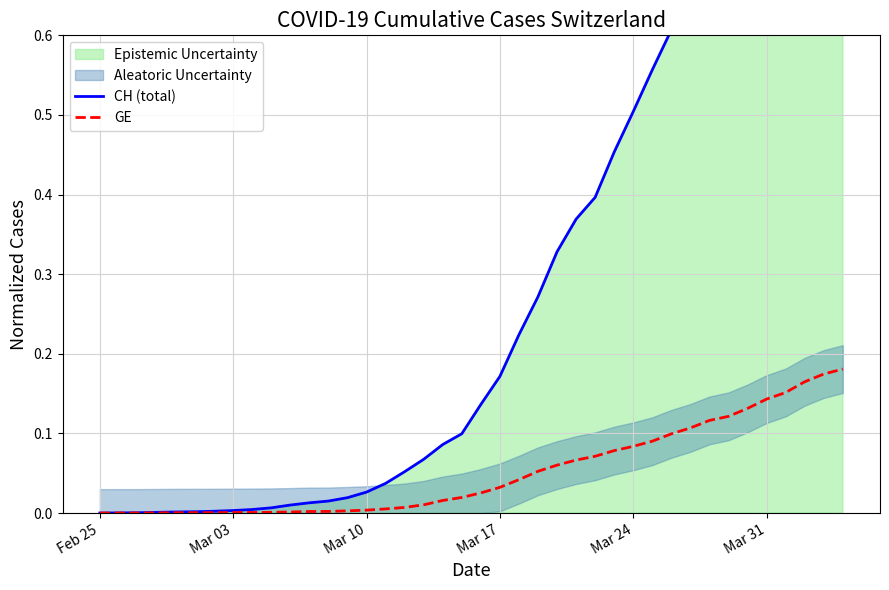

Which series has the widest spread of values?

CH (total)